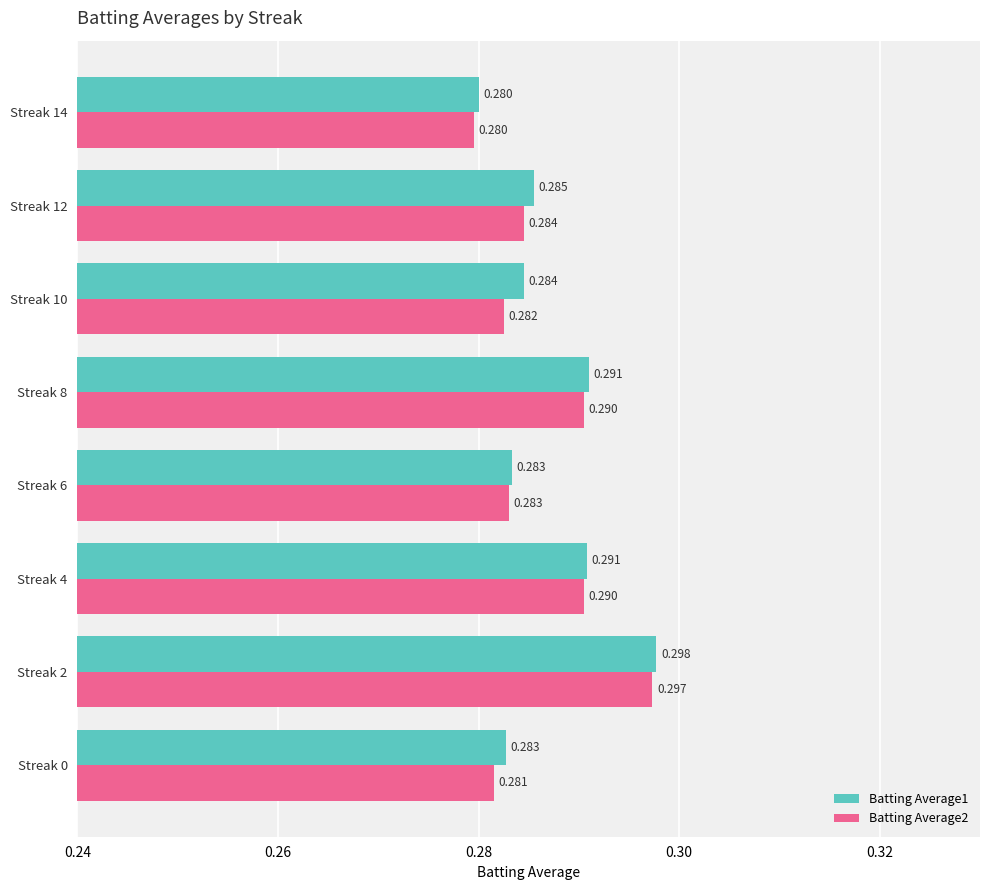

At which label is Batting Average1 closest to 0?

Streak 14